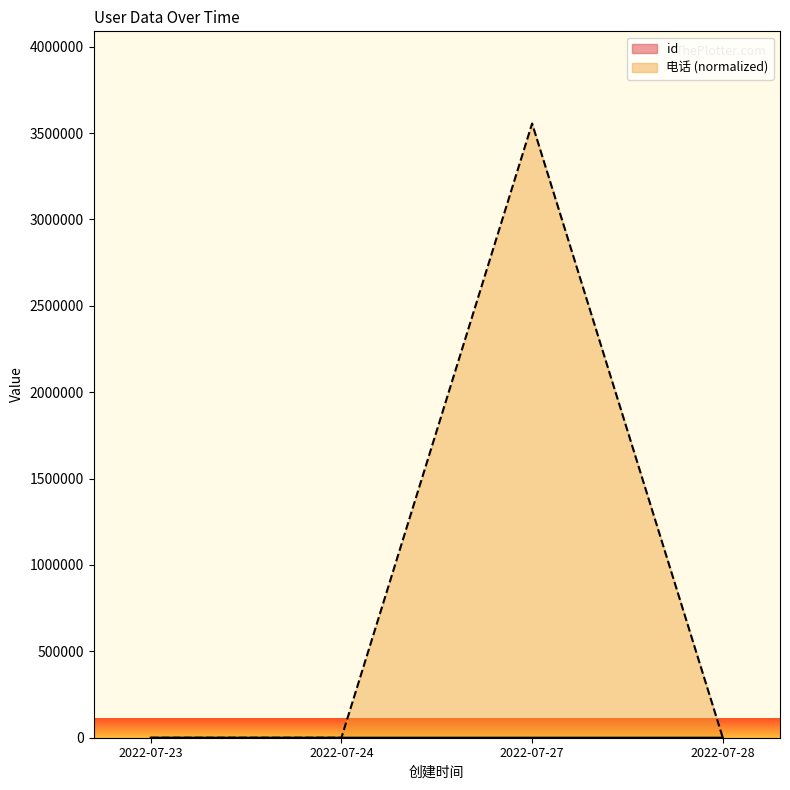

Reading right to left, extract all data points from this chart.

id: 19.0	18.0	5.0	1.0
电话: 0.0	3555530.3	0.0	2.3